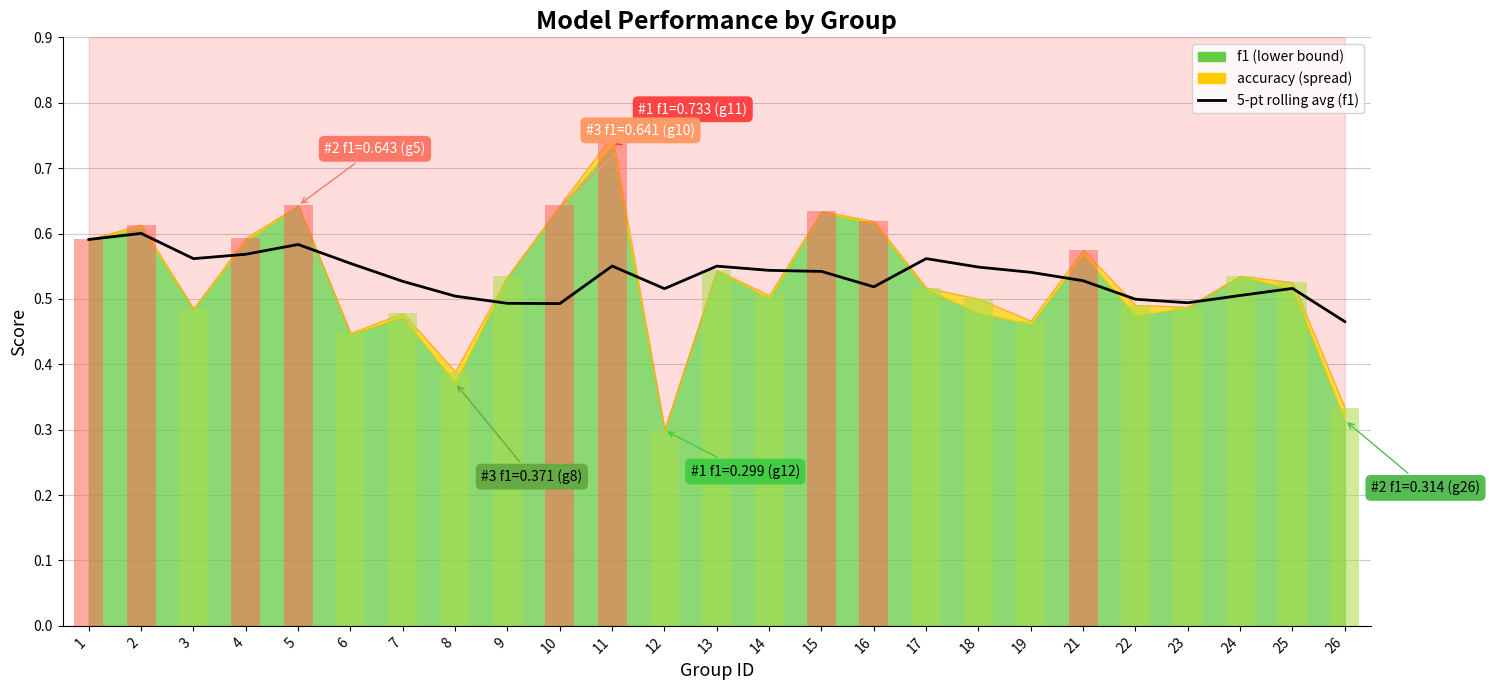

What is the sum of all values?

13.4